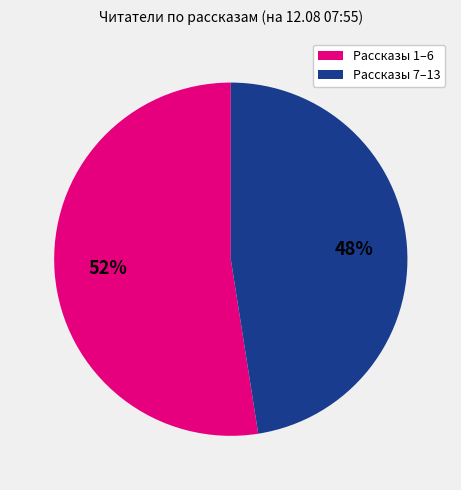

Is there a majority slice in this chart?

Yes